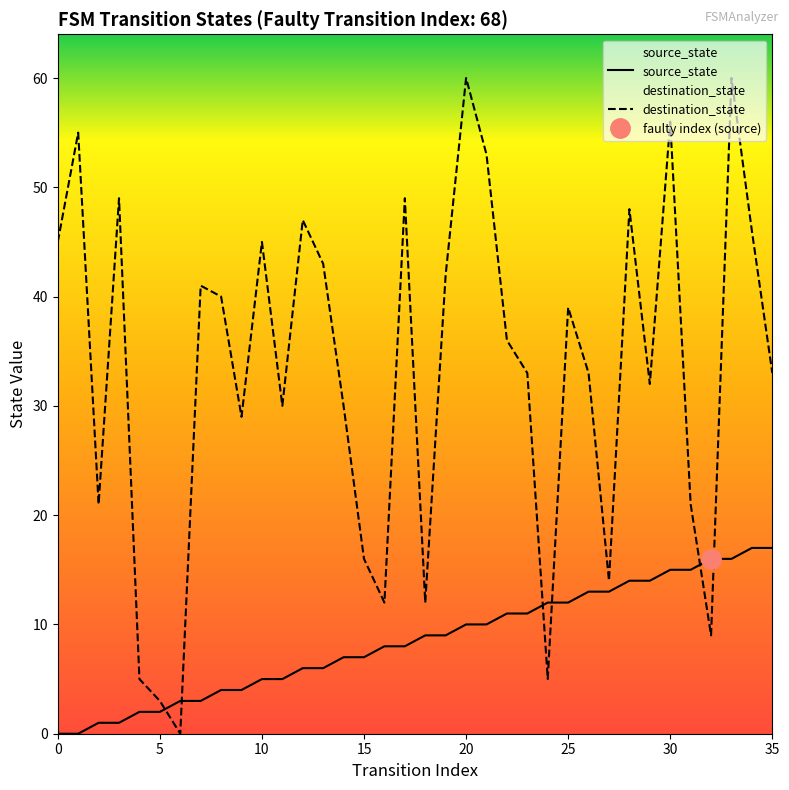

How many data points does each series have?

36